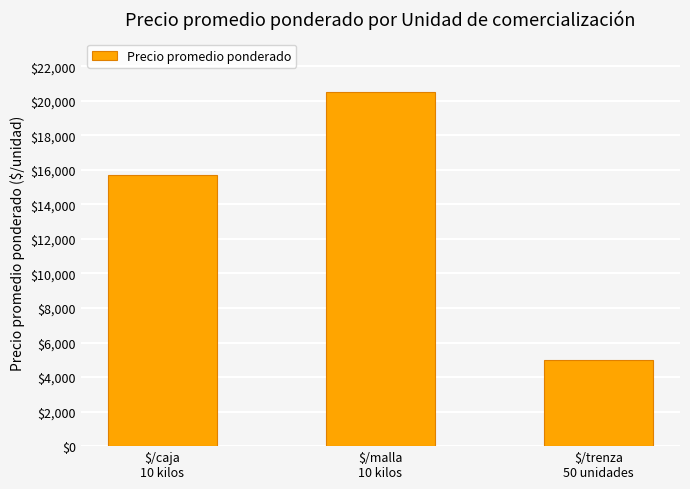

Reading left to right, list all the values displayed in this chart.

$/caja
10 kilos=15702	$/malla
10 kilos=20527	$/trenza
50 unidades=5000